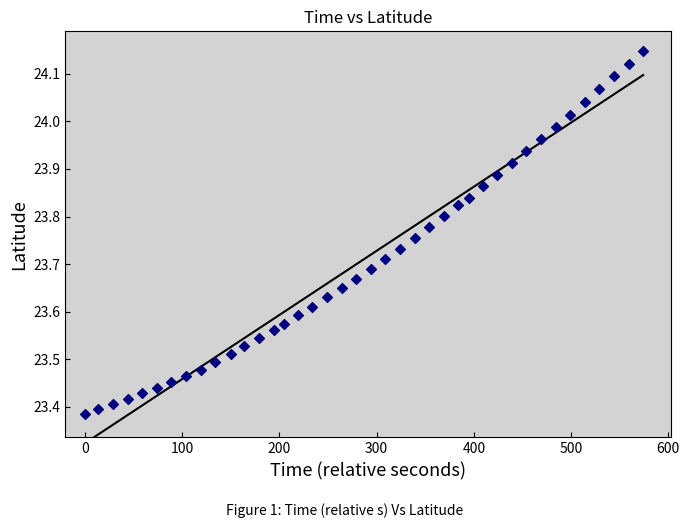

What is the range of X values (max minus min)?

574.0